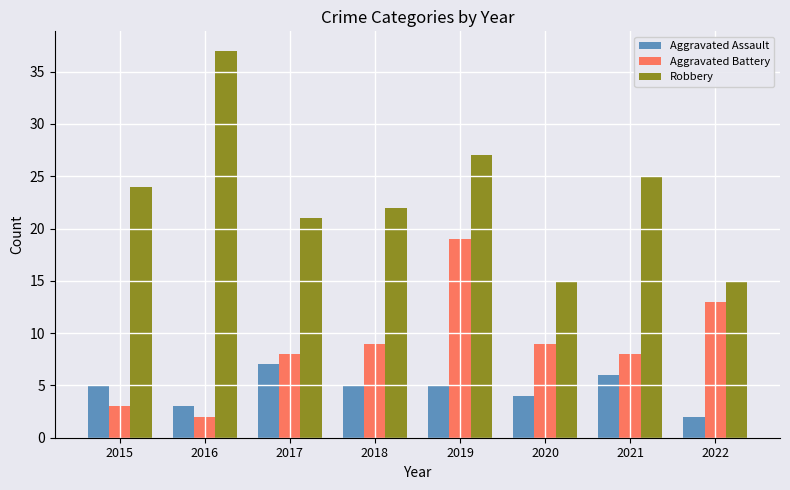

Between 2016 and 2017, which series saw the biggest shift?

Robbery